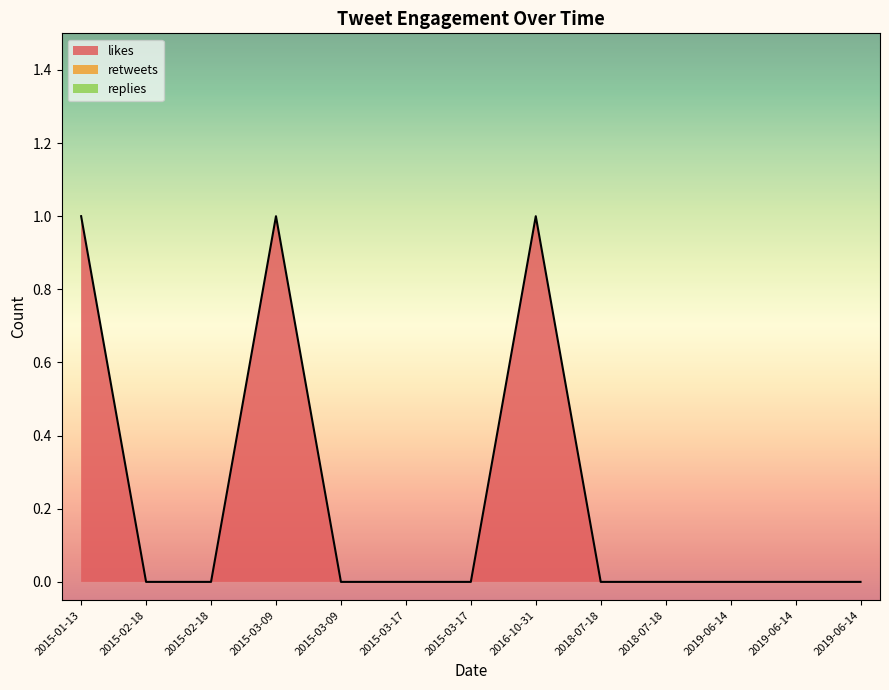

Which series has the largest total across all categories?

likes